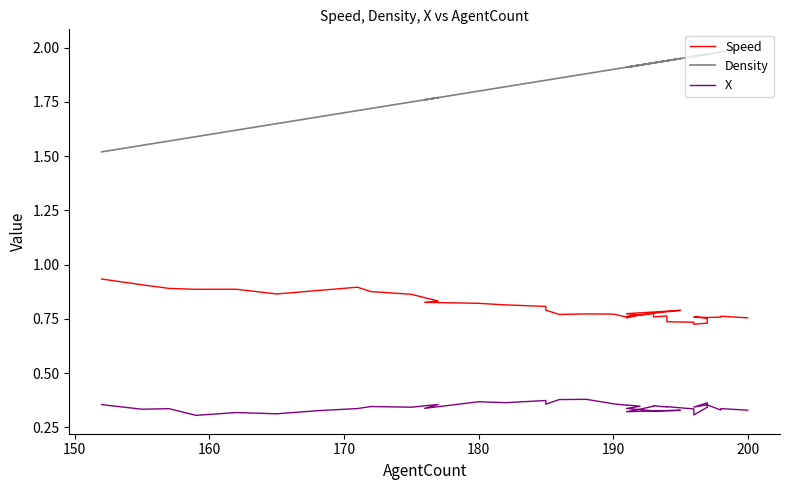

How many lines are shown in the chart?

3